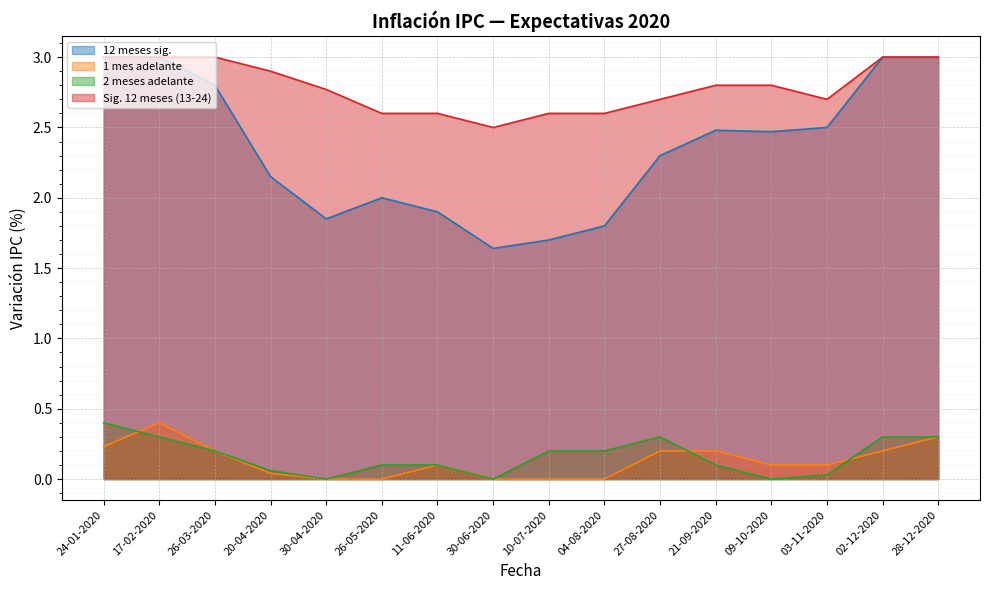

At which category does 1 mes adelante reach its first local peak?

17-02-2020